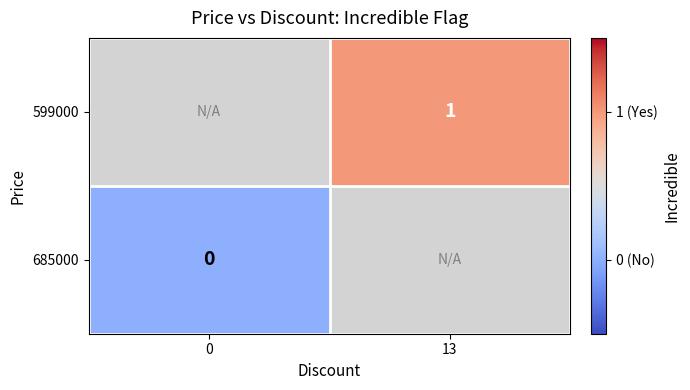

Is it true that 599000 equals 1.0 at 13?

True